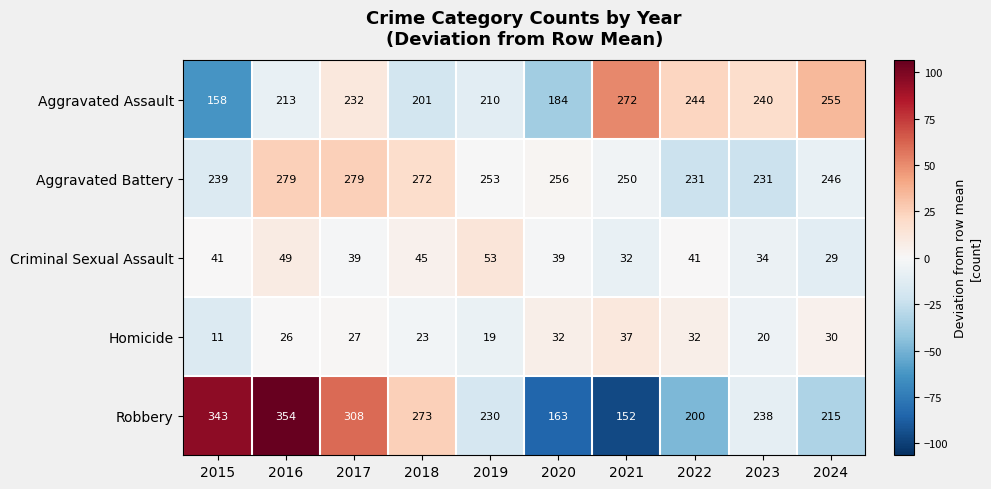

Rank the series at 2017 from lowest to highest value.

Homicide, Criminal Sexual Assault, Aggravated Assault, Aggravated Battery, Robbery